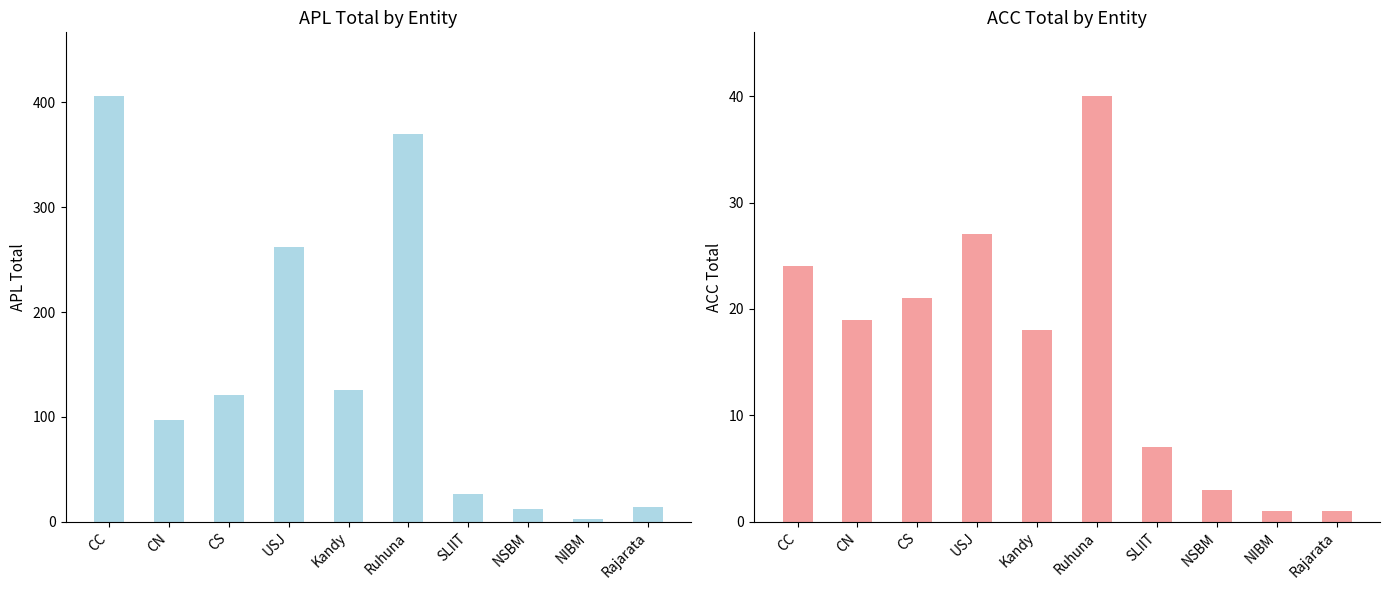

Where does the ACC (Total) series first go above 19?

CC